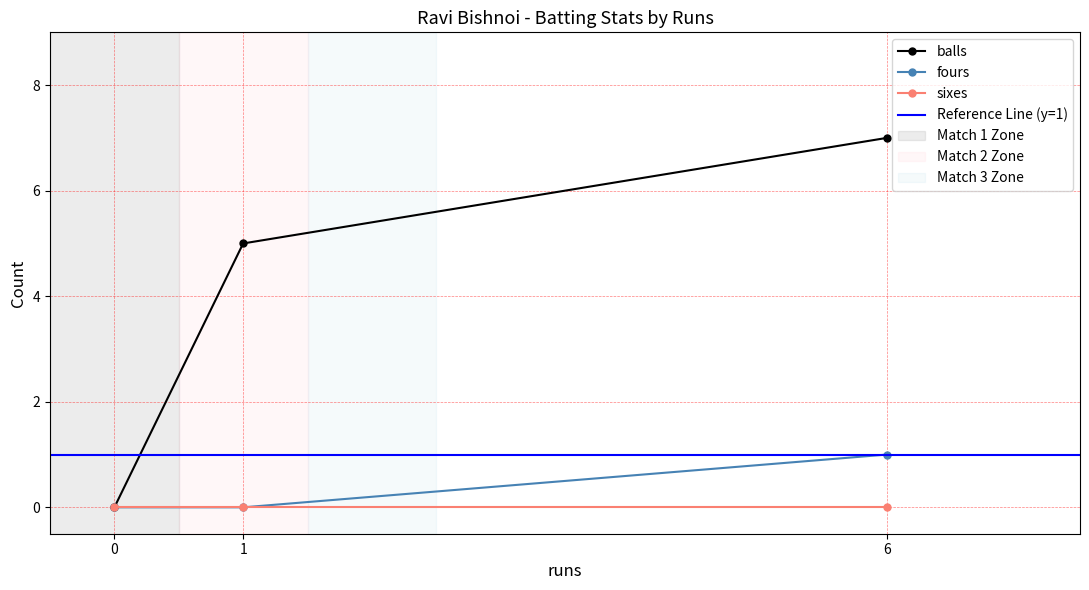

Is this an area chart (filled region under the line)?

No